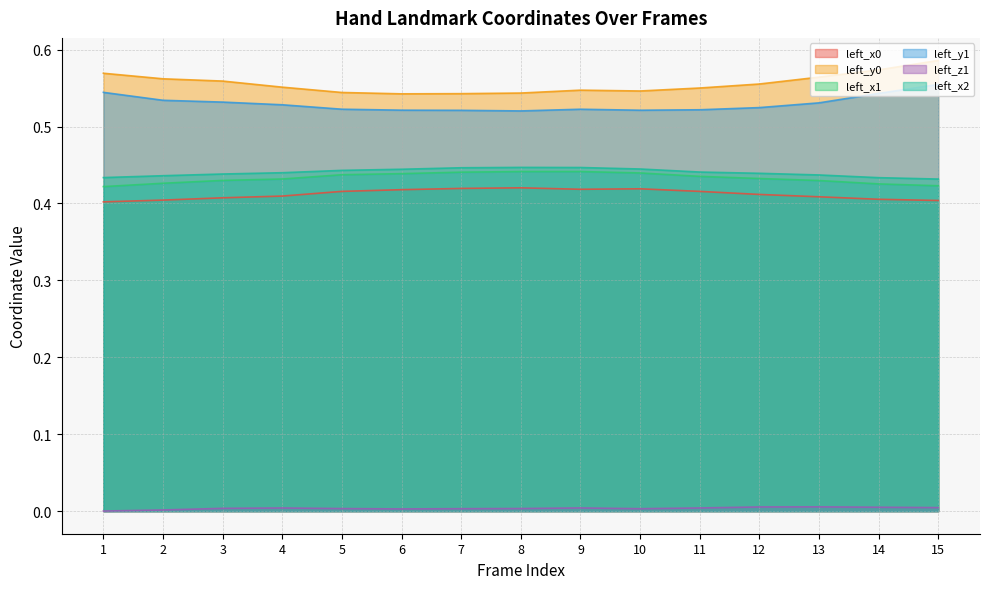

Is it true that left_x0 equals 0.4 at 11?

True